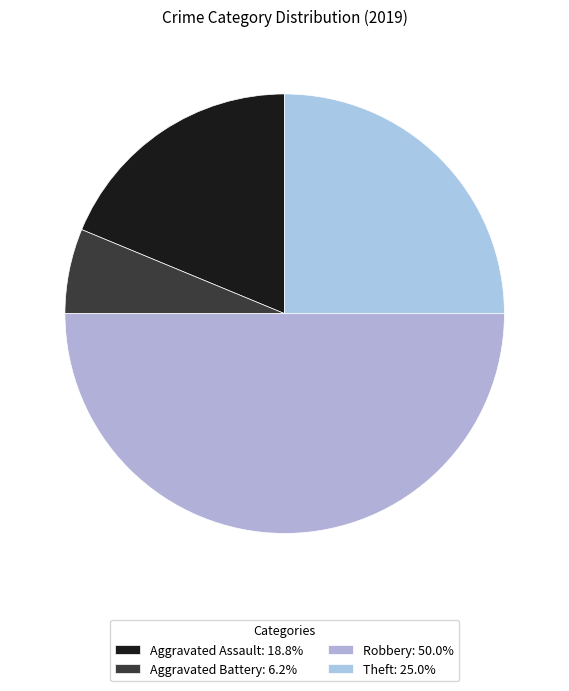

Do Aggravated Assault and Robbery together represent more than half of the pie?

Yes